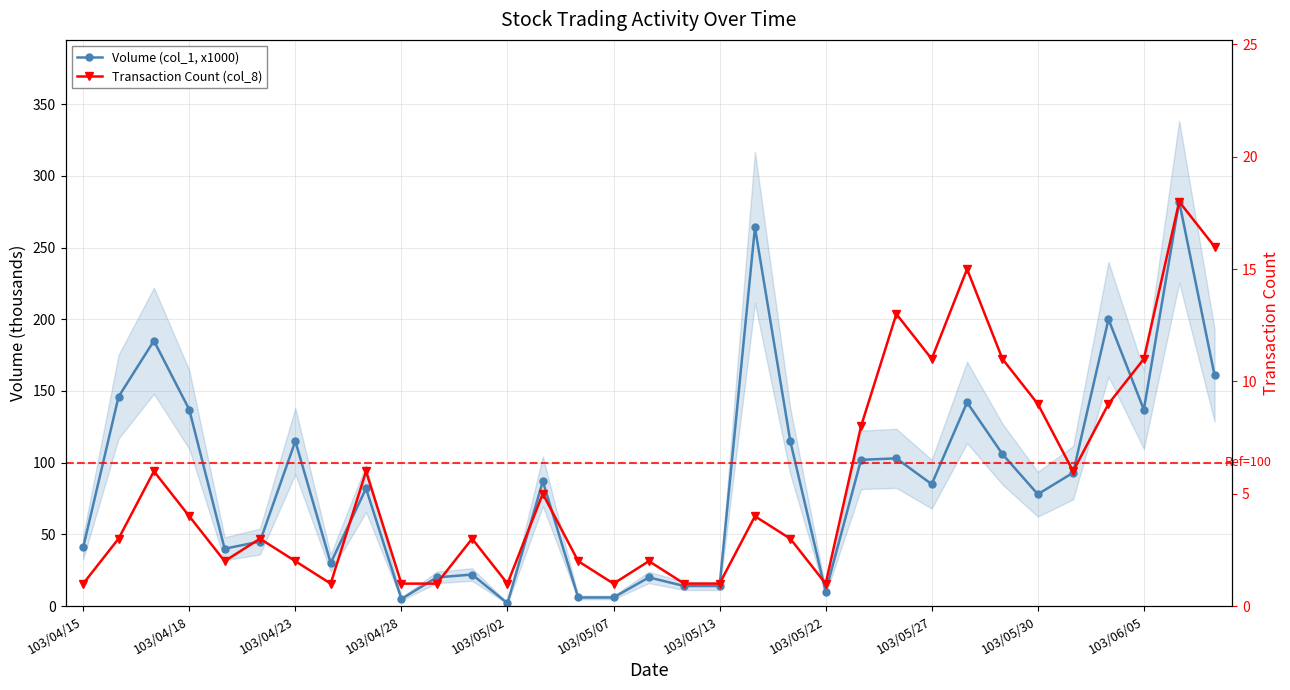

At 19, list the series in order from largest to smallest.

Volume (col_1, x1000), Transaction Count (col_8)